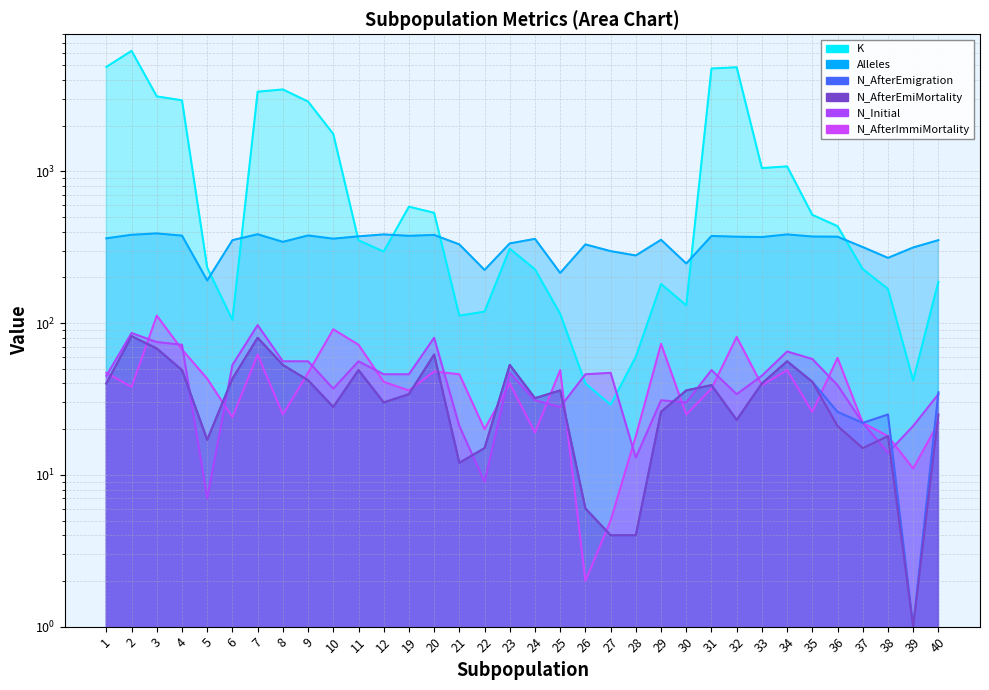

Which series ends up on top after the final intersection of N_AfterEmiMortality and N_Initial?

N_Initial